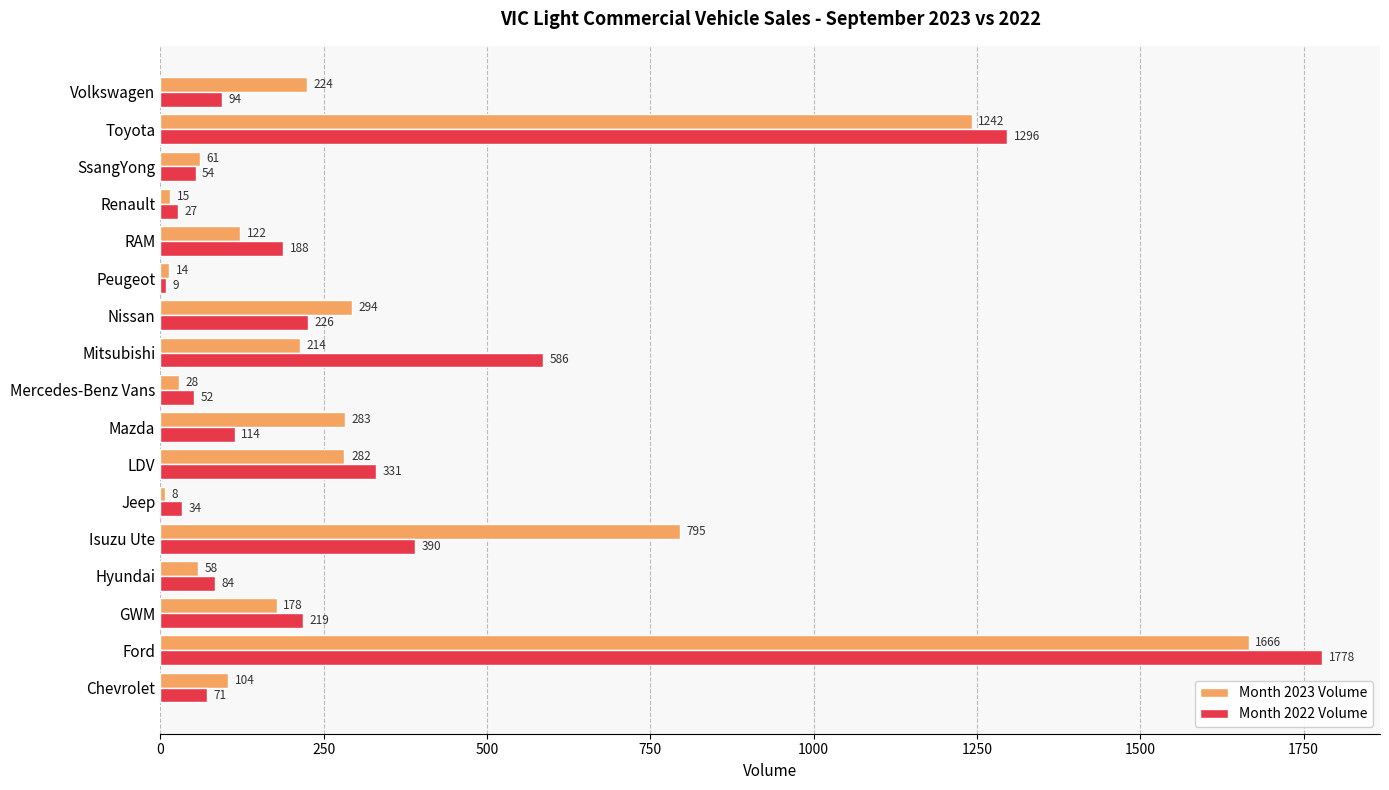

What is the total value across all series at Chevrolet?

175